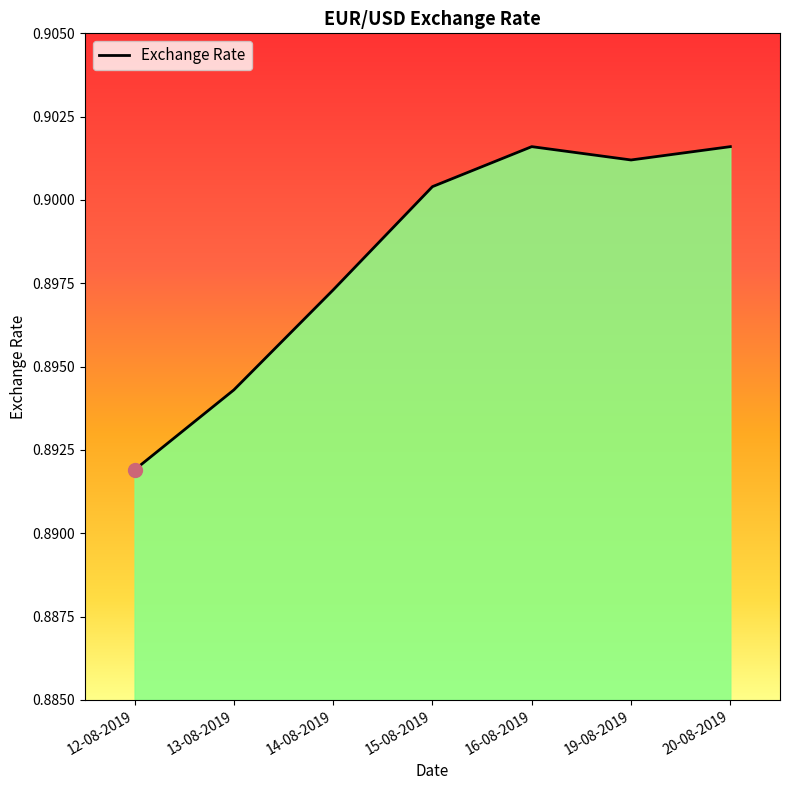

At which category does the data reach its first local peak?

16-08-2019